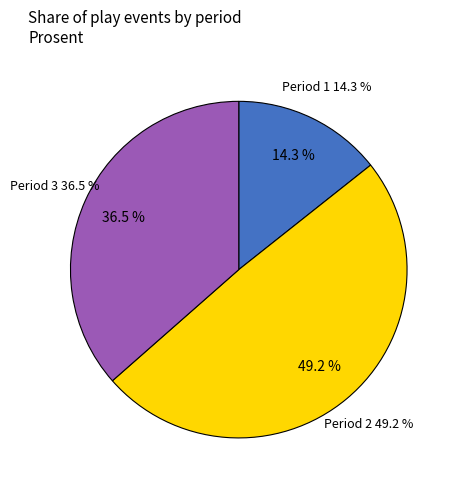

How many segments does this pie chart have?

3